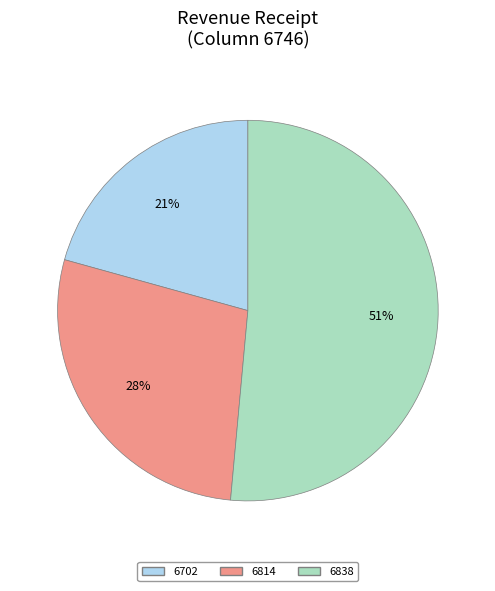

Is it true that 6814 is 28% of the pie?

True